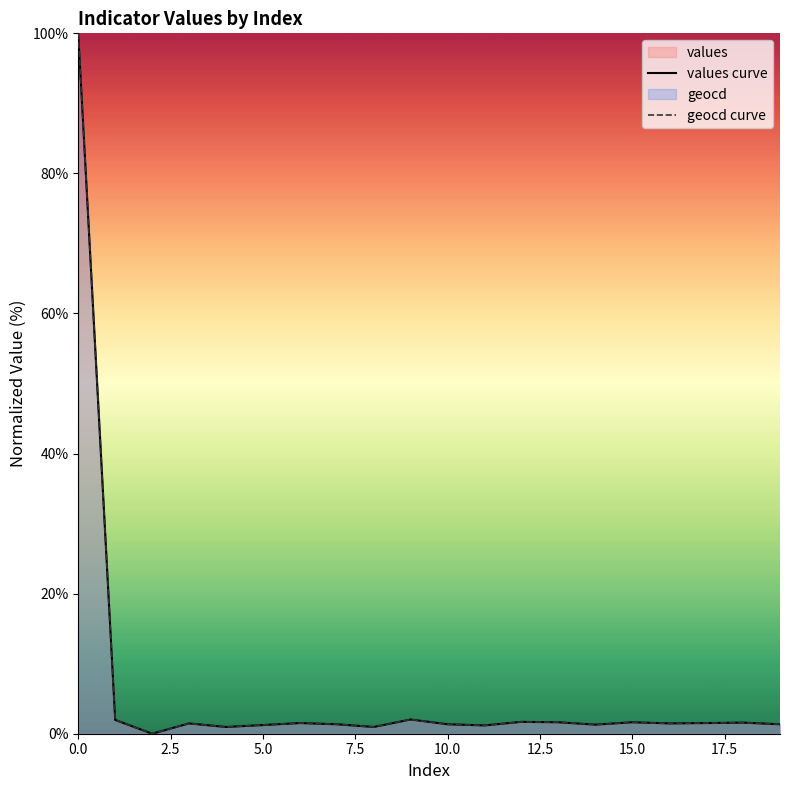

What is the highest value of the values curve series?

100.0